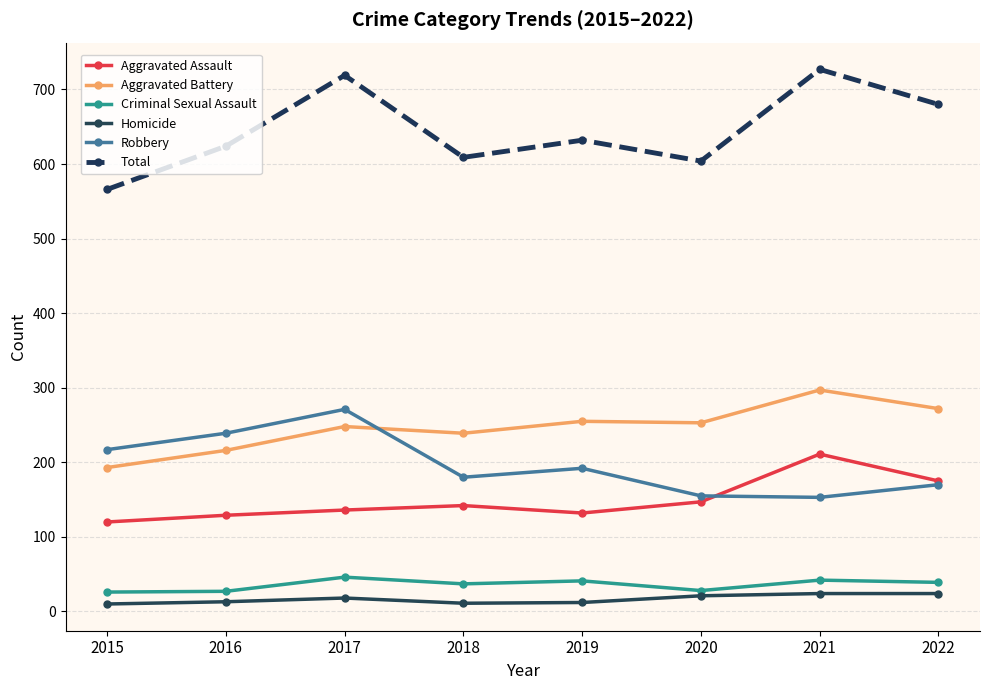

In Total, how many points are lower than both neighbors (excluding endpoints)?

2